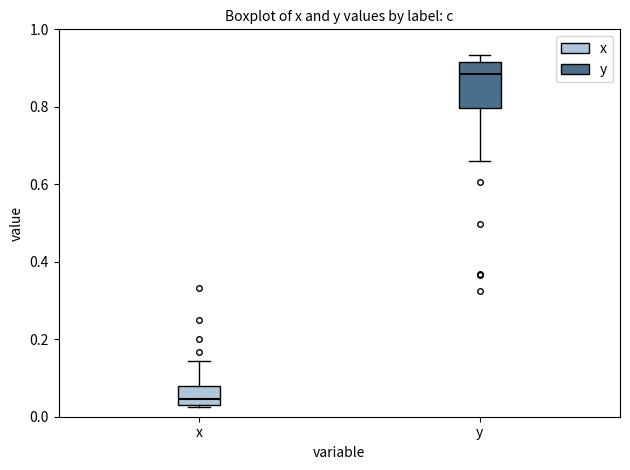

Which box is the tallest, from its lower edge to its upper edge?

y